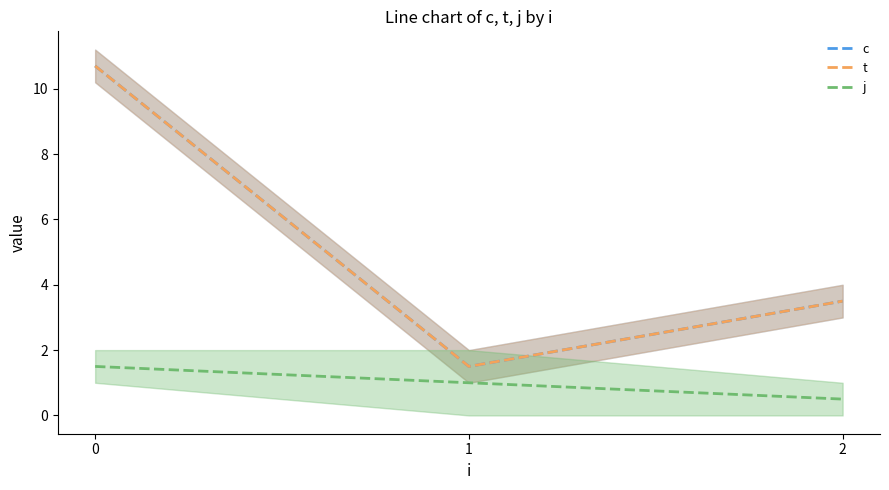

What is the sum of the c values at 2 and 0?

14.2